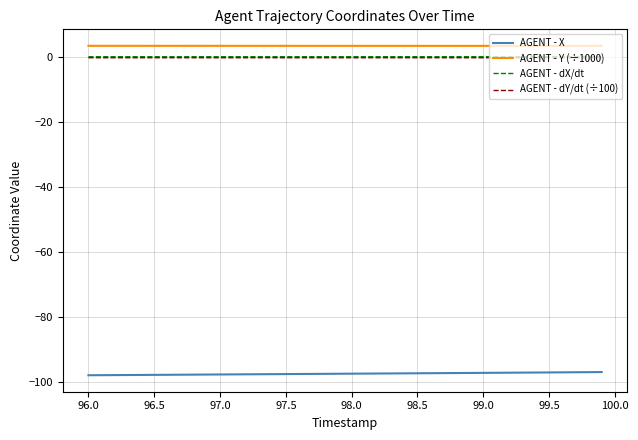

True or false: AGENT - dX/dt and AGENT - X intersect in this chart.

False